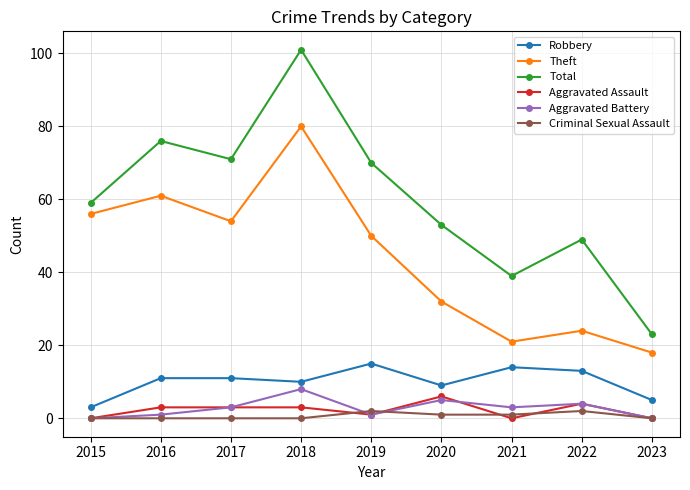

Which category has the lowest value in the Theft series?

2023